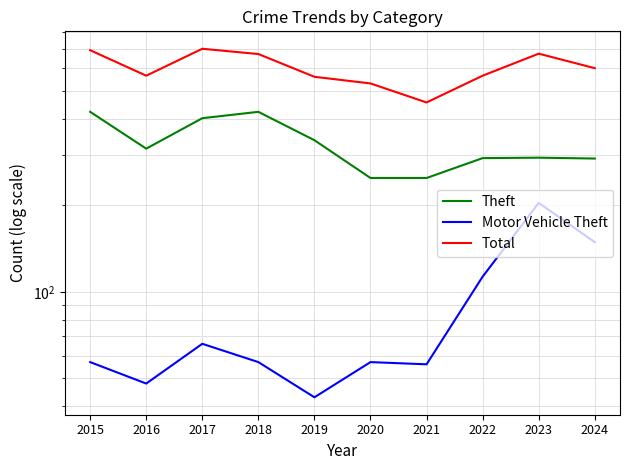

What is the difference between the maximum and minimum values in the Motor Vehicle Theft series?

161